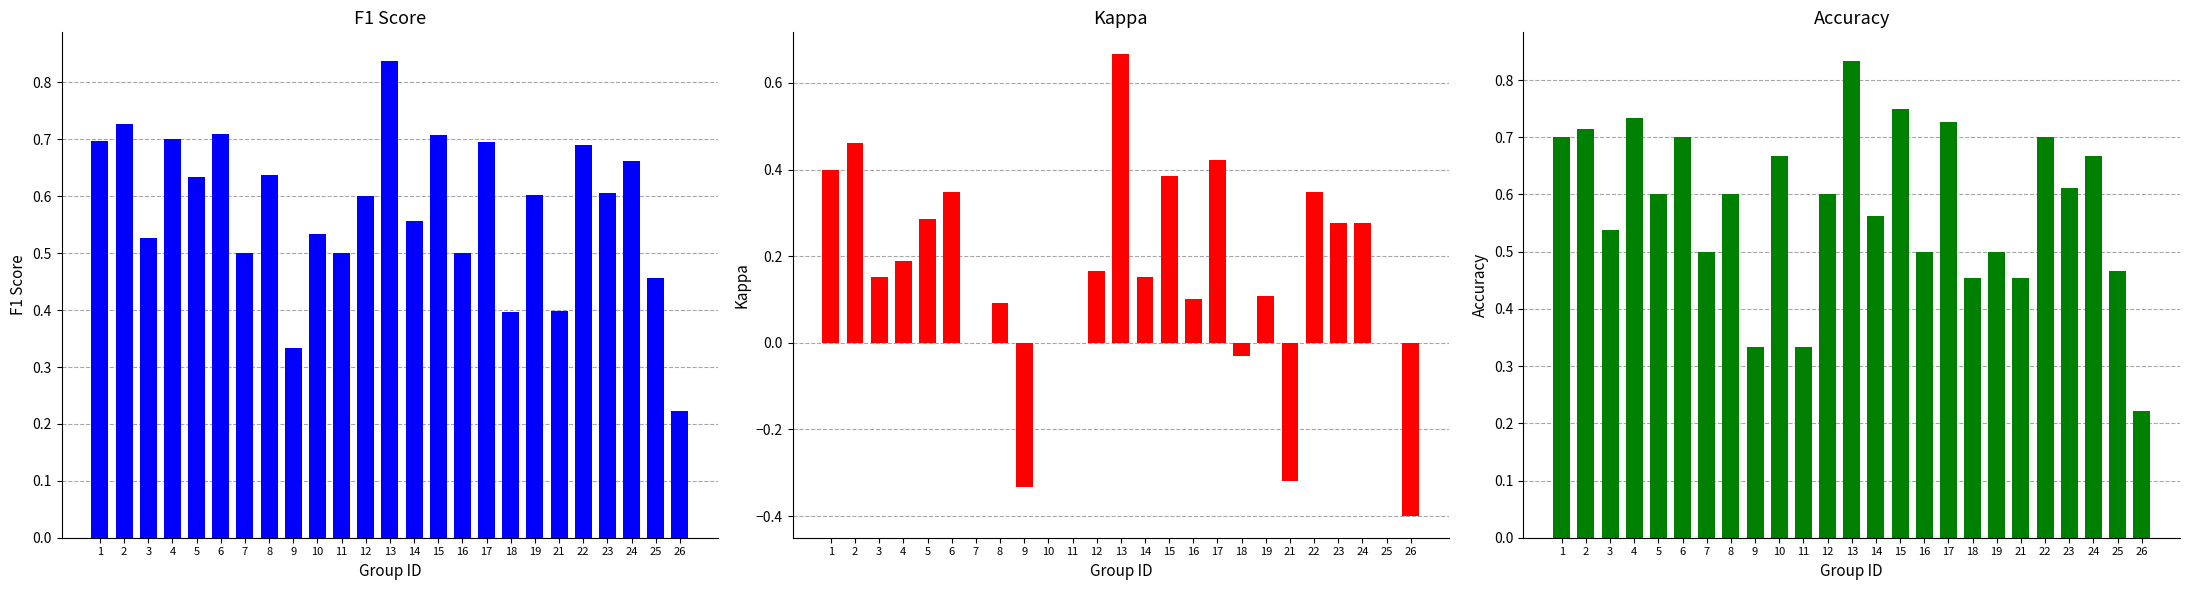

What is the sum of all accuracy values?

14.5